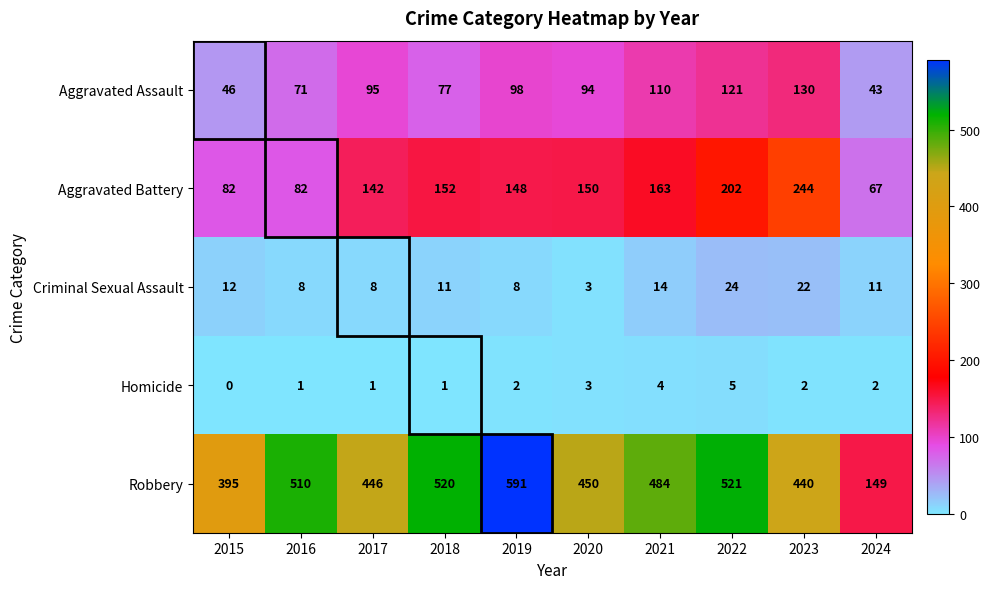

What is the greatest value displayed?

591